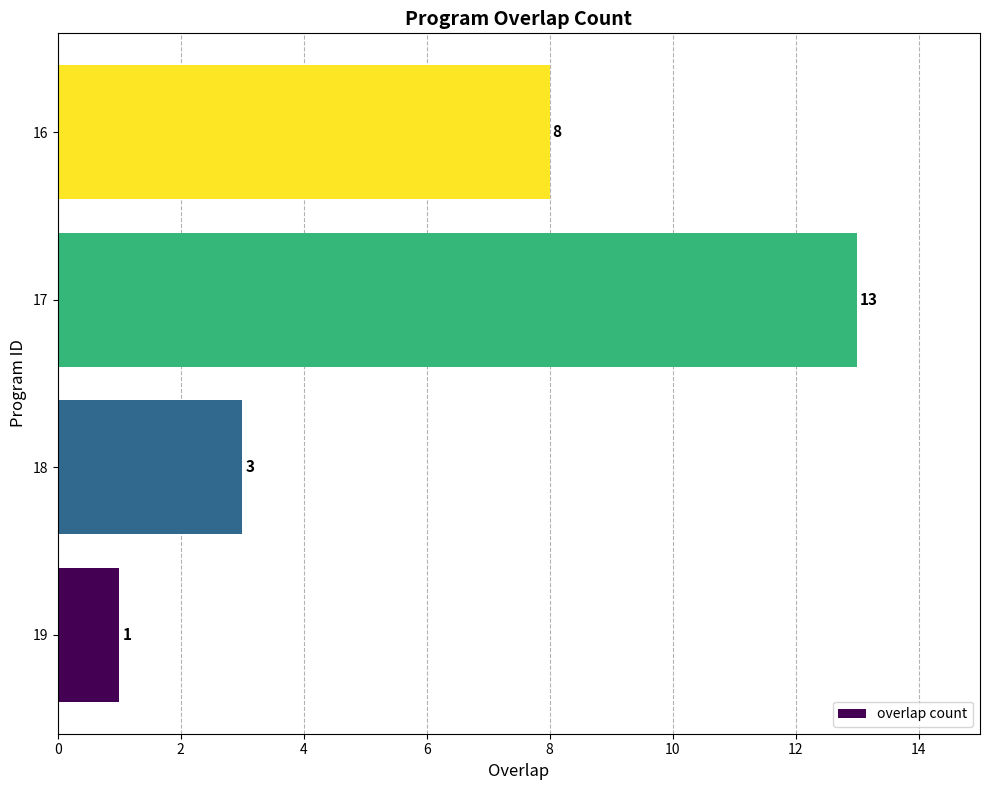

How many data points does each series have?

4